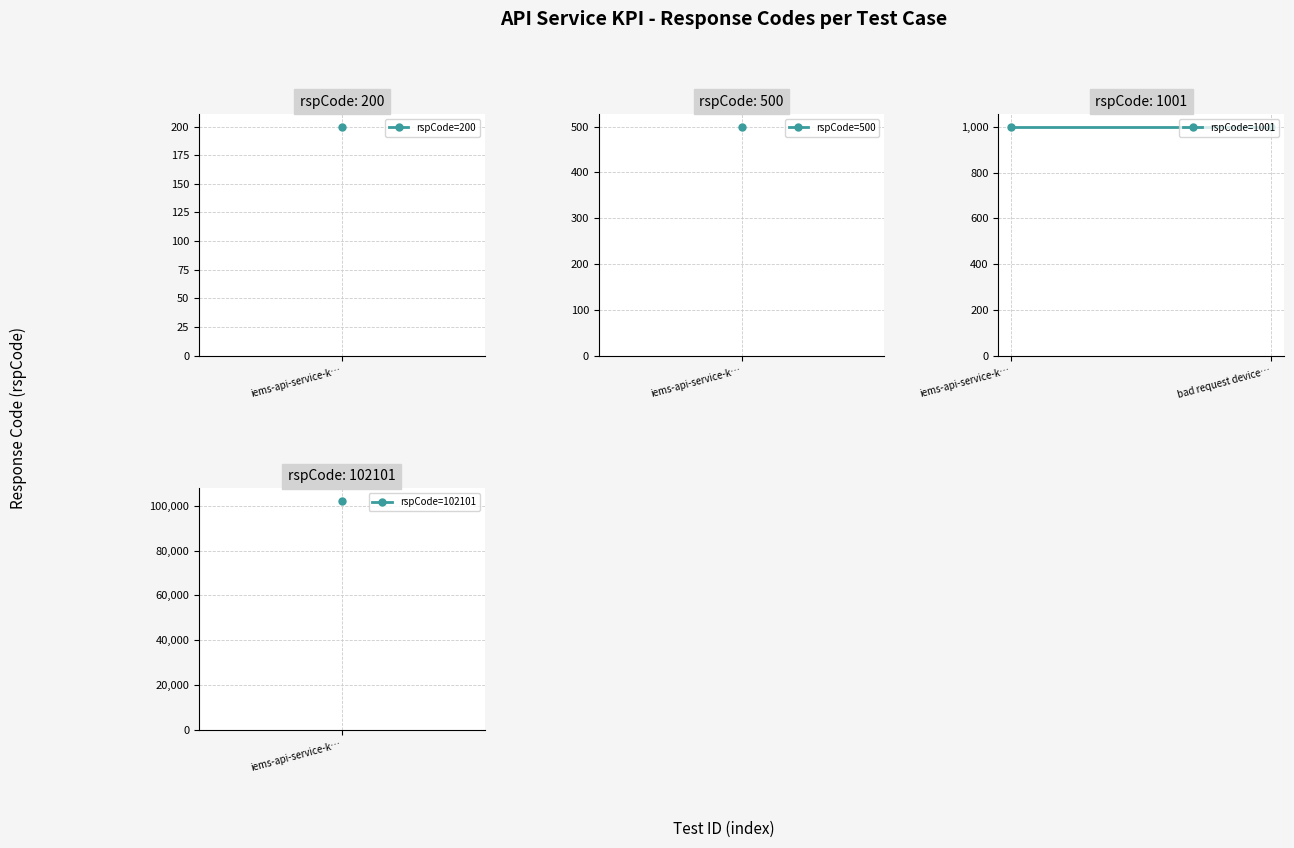

What is the difference between the maximum and minimum values?

101901